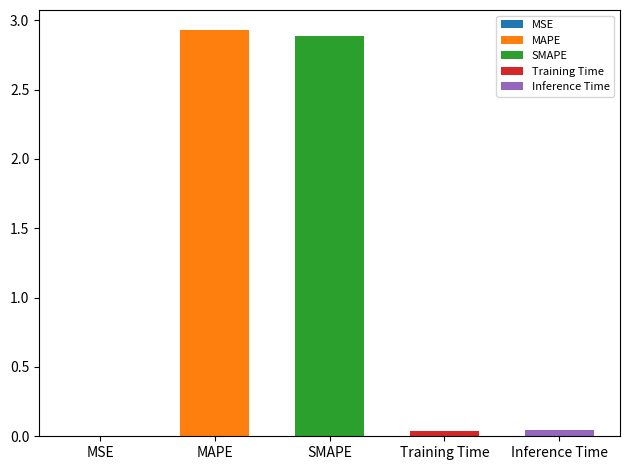

What is the label of the 4th bar from the left?

Training Time